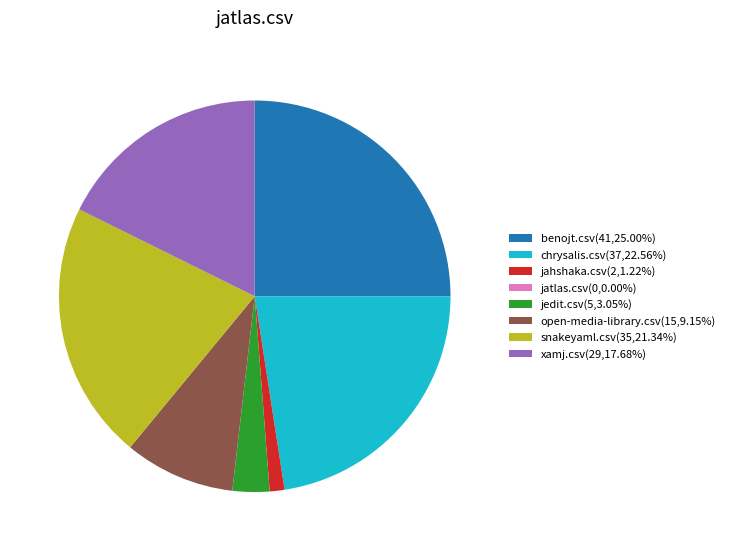

Do chrysalis.csv(37,22.56%) and xamj.csv(29,17.68%) together represent more than half of the pie?

No